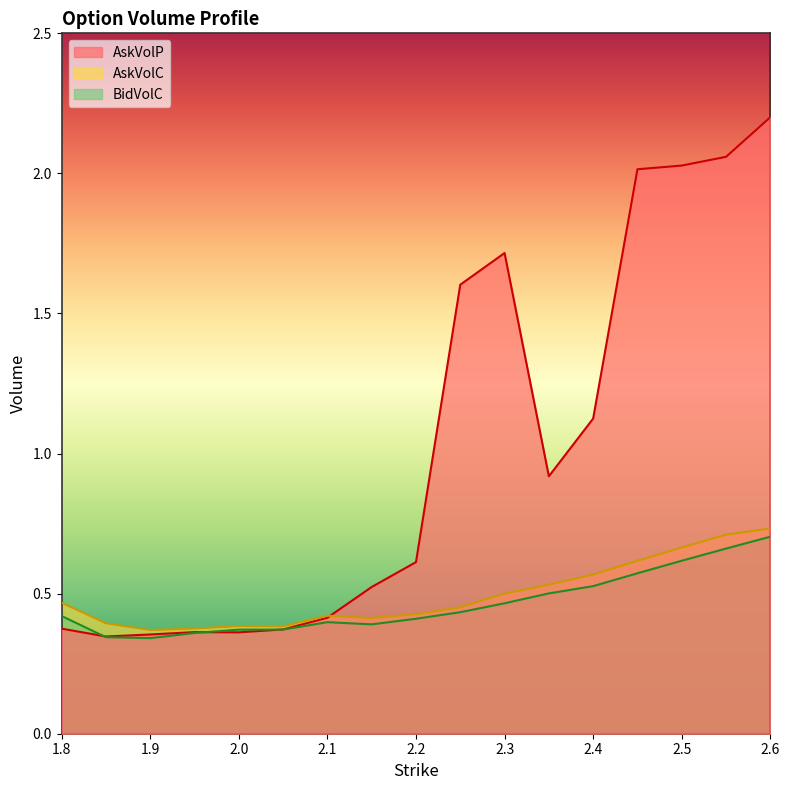

What is the label of the 12th point from the left?

2.35